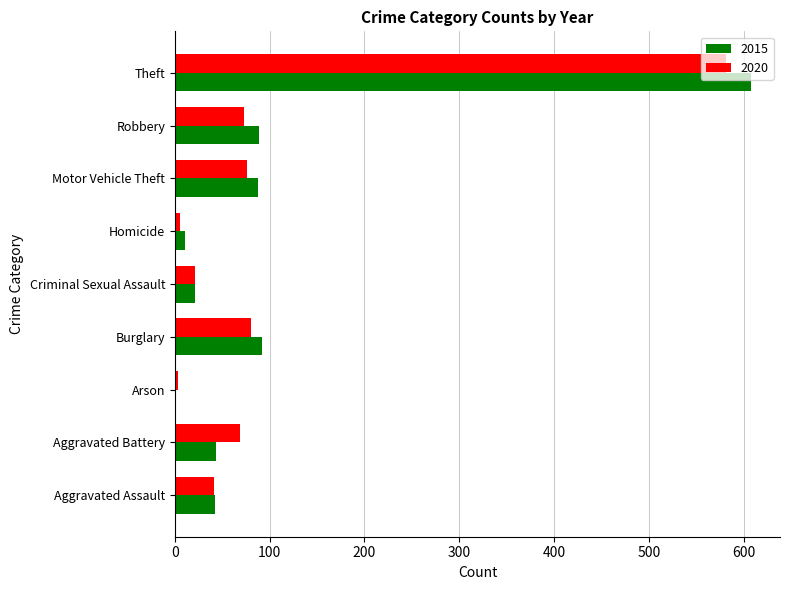

How many categories are shown in the chart?

9